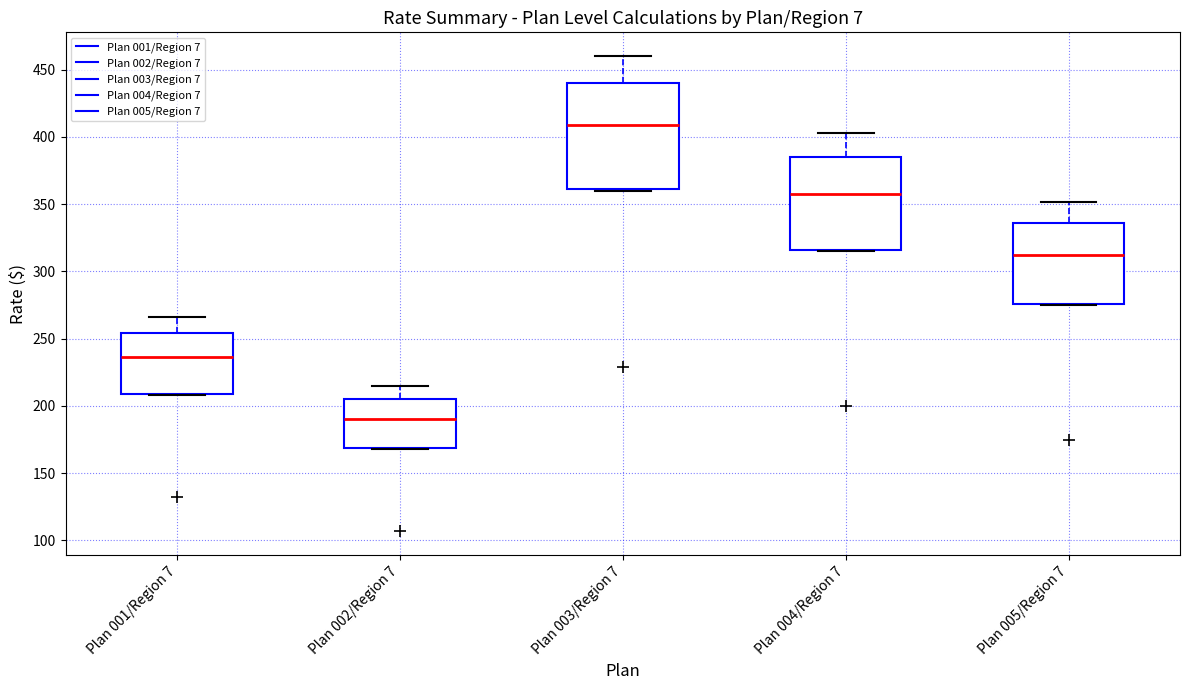

Where does the median line of the box for Plan 003/Region 7 sit on the y-axis? The values are not printed on the chart, so give them approximately, as read against the axis.

410